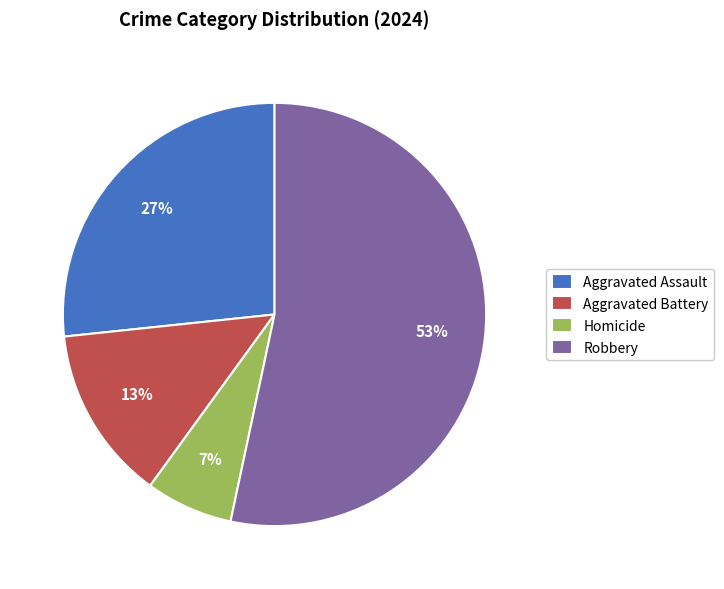

Does Aggravated Assault account for over 50% of the chart?

No